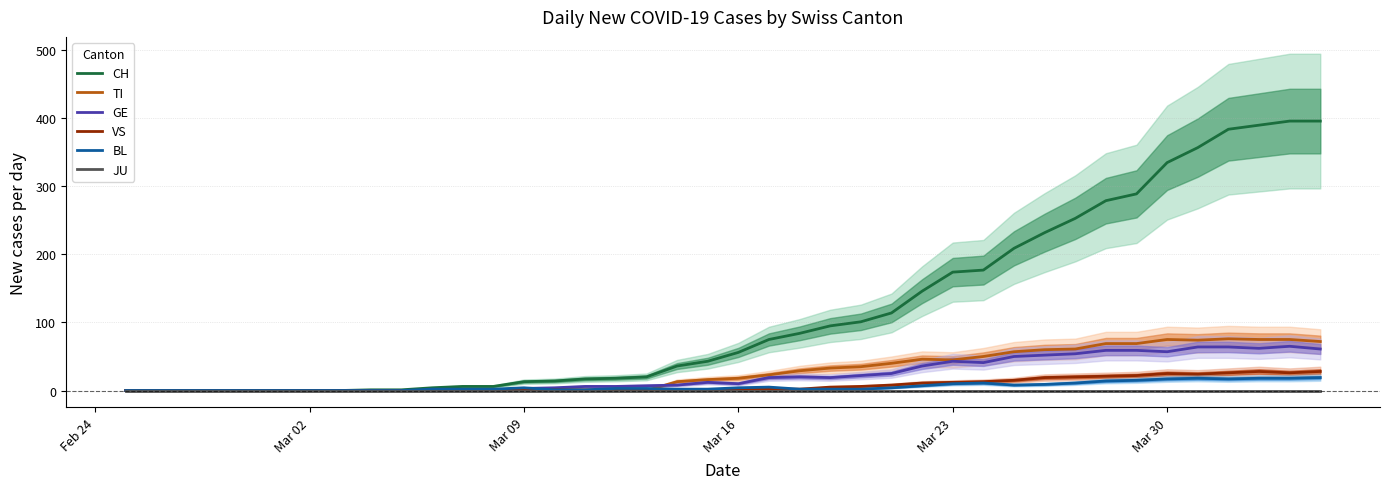

The BL series shows 4 at Mar 16. True or false?

True